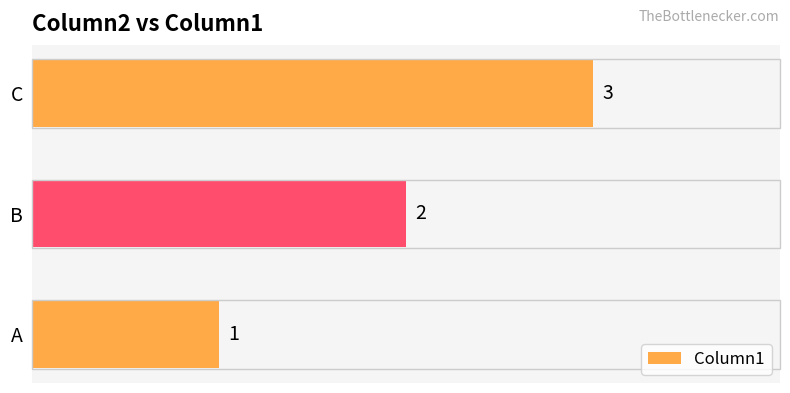

The value at B is 1. True or false?

False